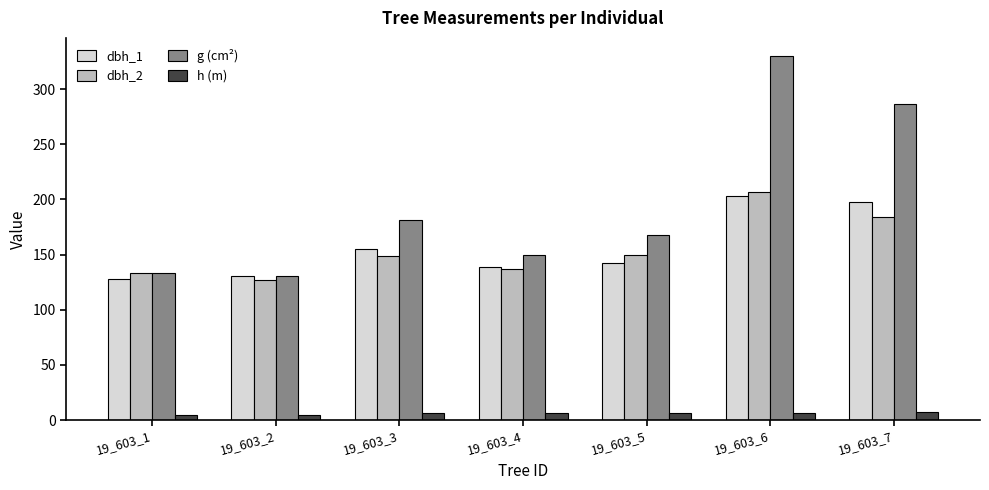

The h (m) series shows 7.5 at 19_603_7. True or false?

True